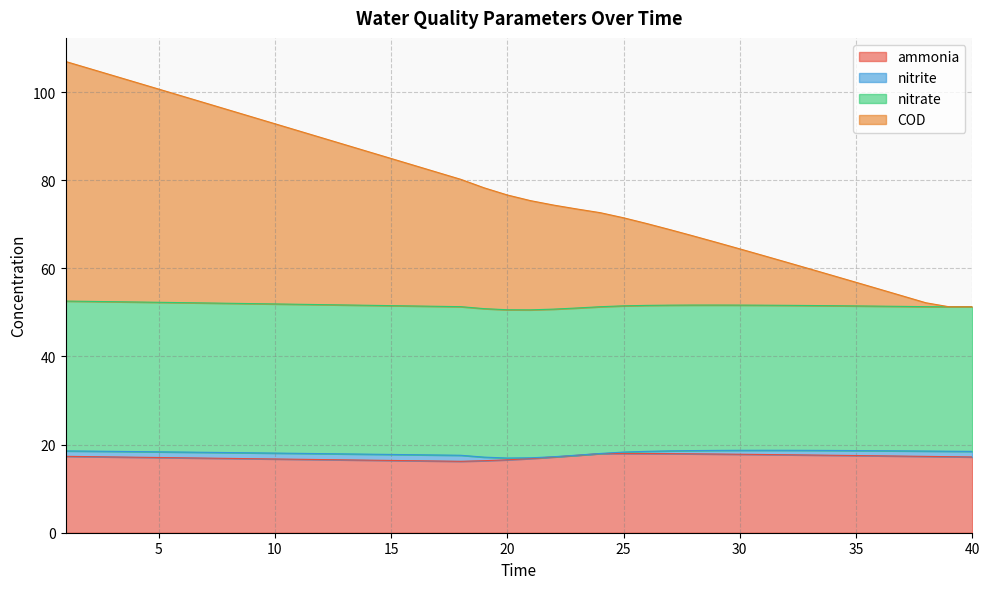

Between 4 and 15, which series saw the biggest shift?

COD